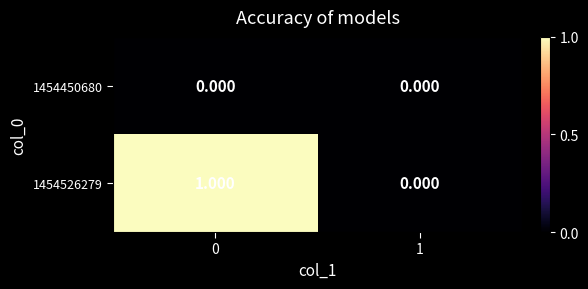

How many positive values does the 1454526279 series have?

1